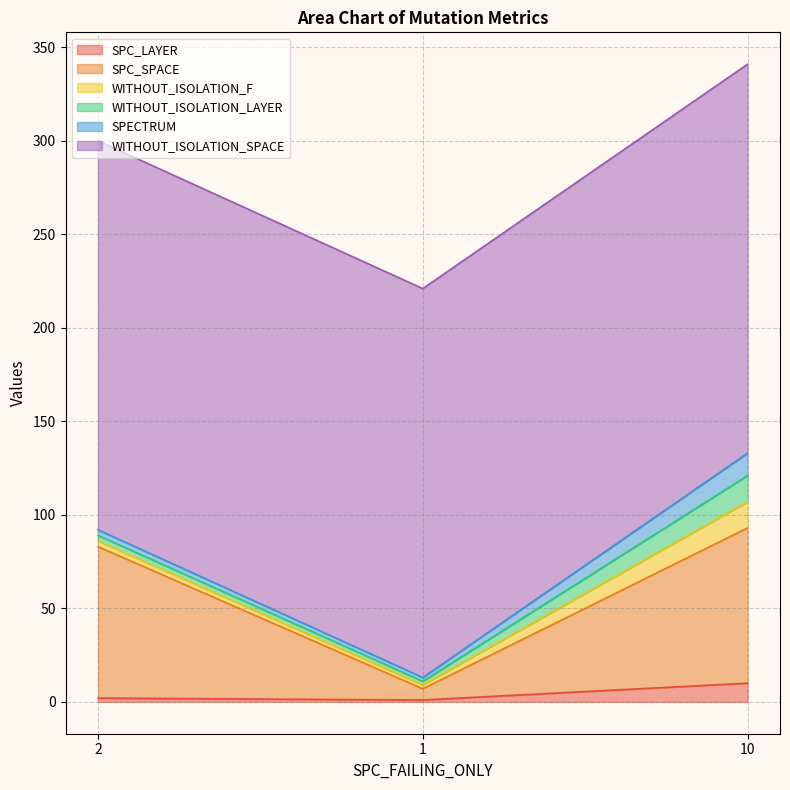

Reading left to right, extract all data points from this chart.

SPC_LAYER: 2=2	1=1	10=10
SPC_SPACE: 2=81	1=6	10=83
WITHOUT_ISOLATION_F: 2=3	1=2	10=14
WITHOUT_ISOLATION_LAYER: 2=3	1=2	10=14
SPECTRUM: 2=3	1=2	10=12
WITHOUT_ISOLATION_SPACE: 2=208	1=208	10=208